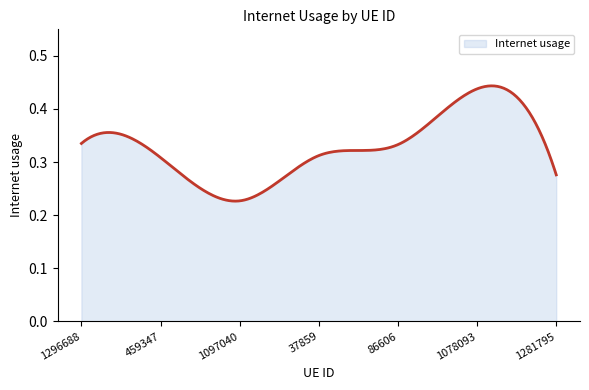

How many lines are shown in the chart?

1